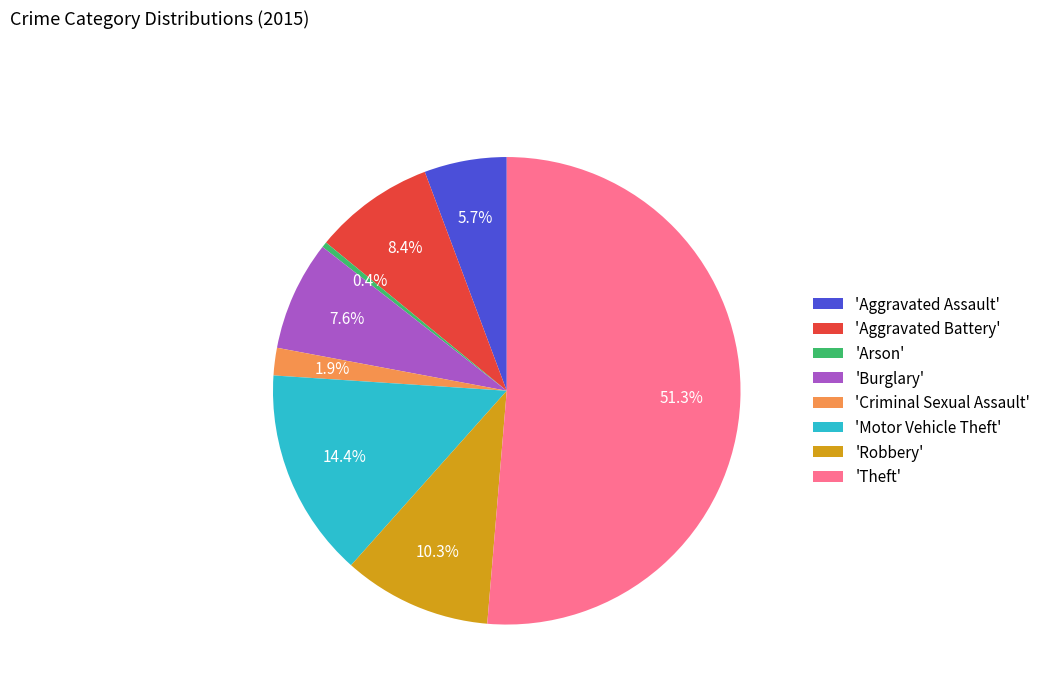

Which category accounts for the majority?

'Theft'